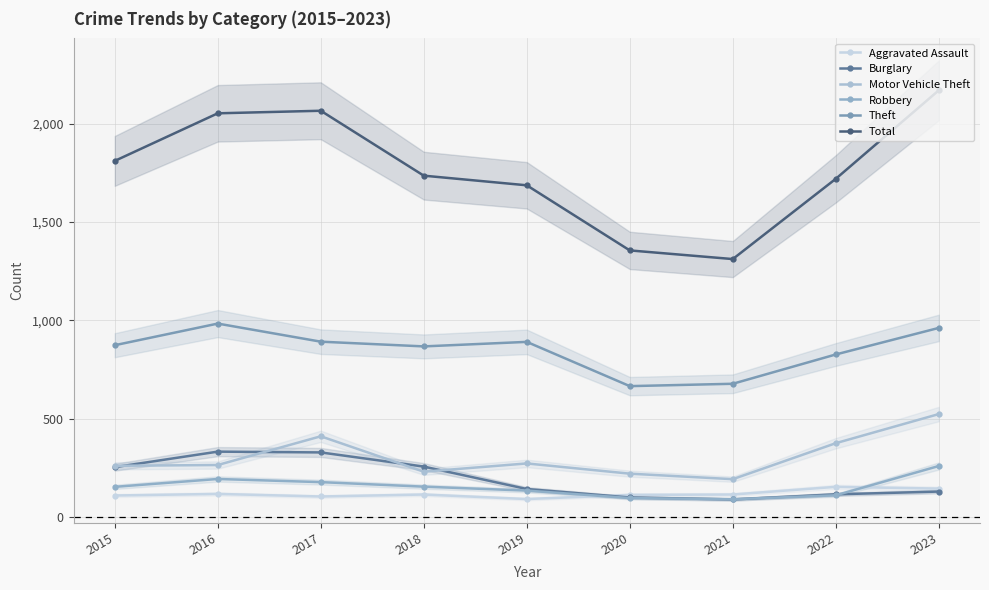

At which category is the sum across all series the highest?

2023